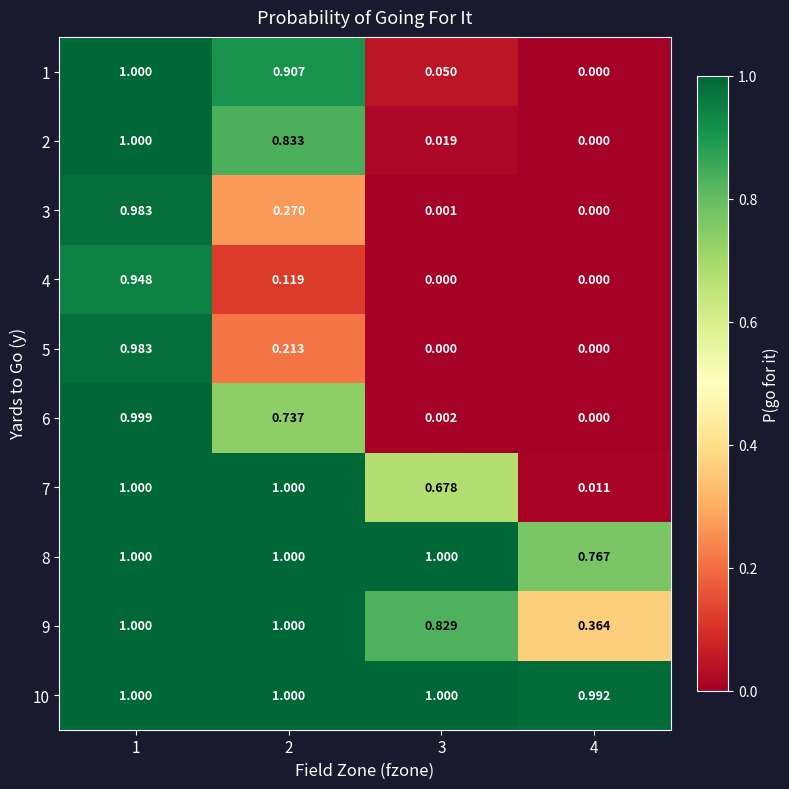

How many categories are shown in the chart?

4